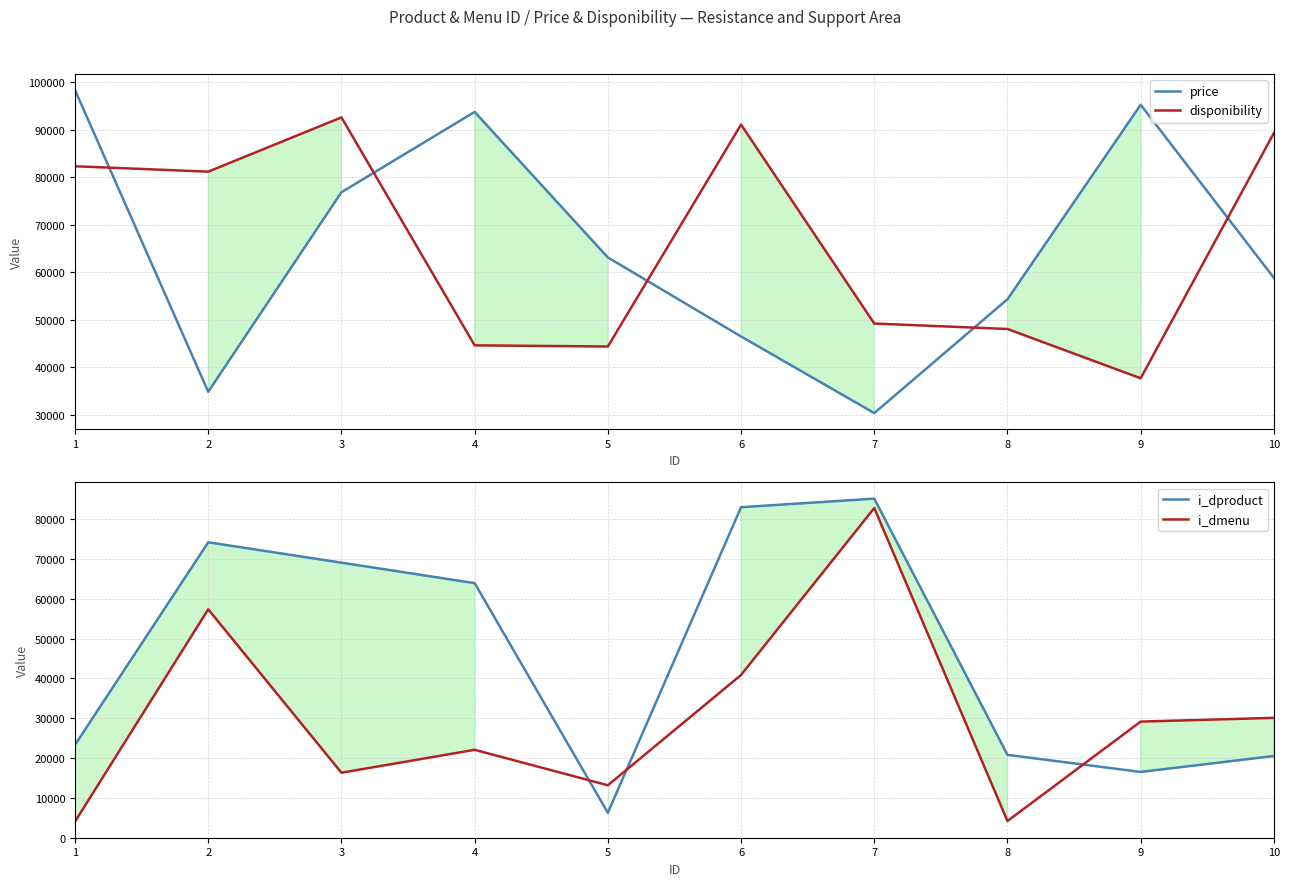

What is the spread (max minus min) of values at 6?

50179